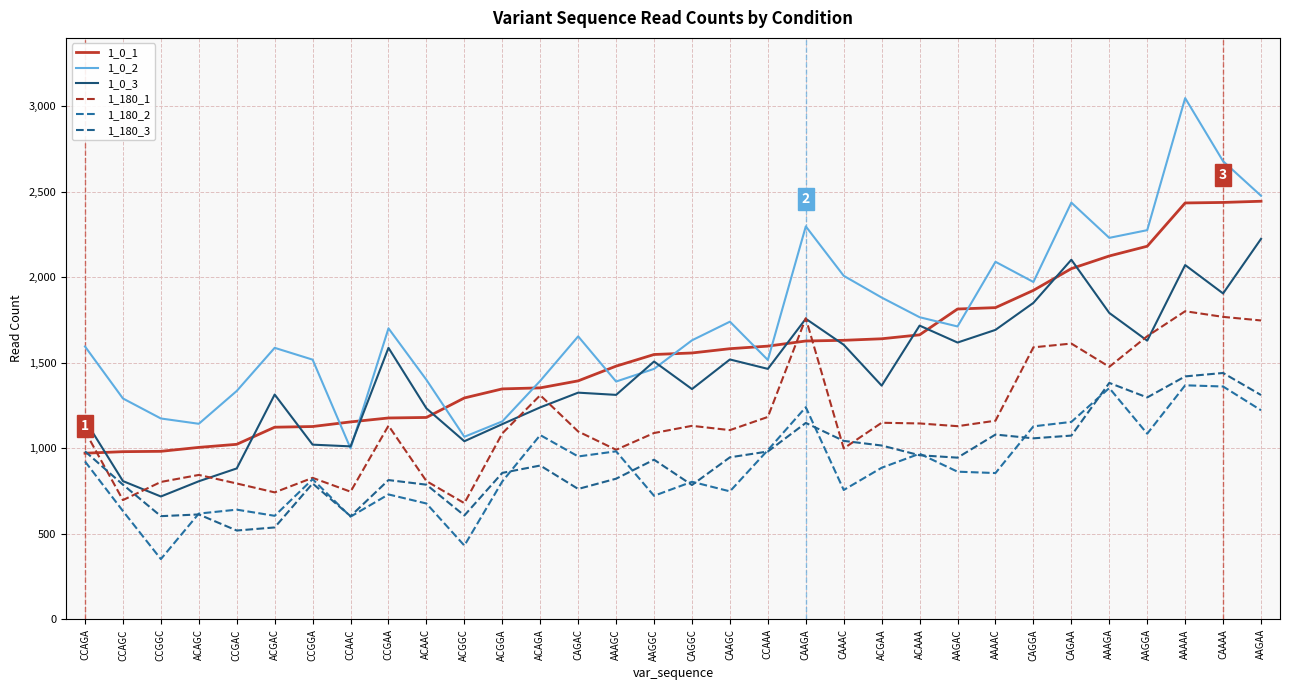

Is it true that 1_180_1 equals 955 at ACGGC?

False